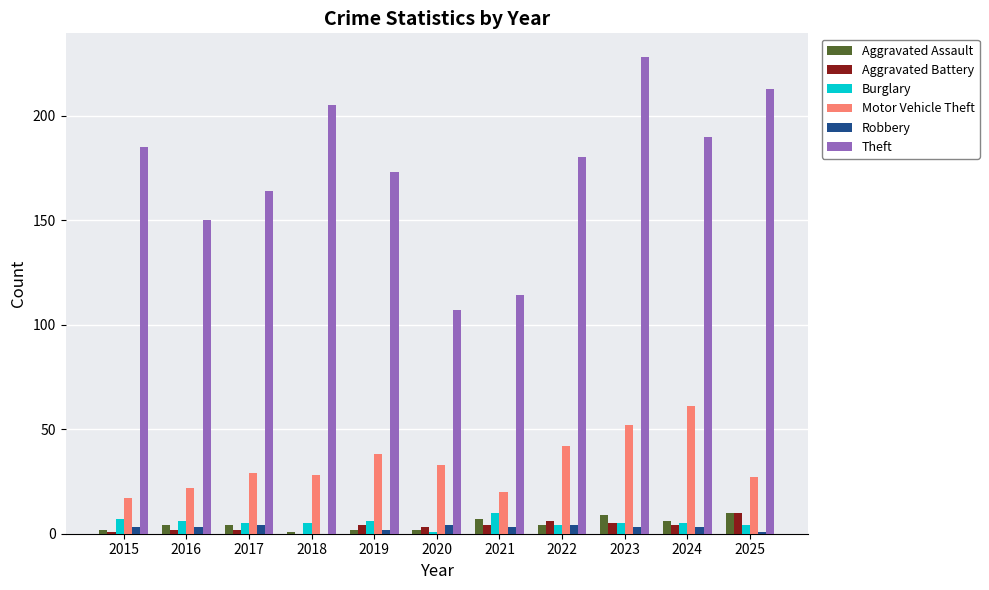

Which series has the largest total across all categories?

Theft